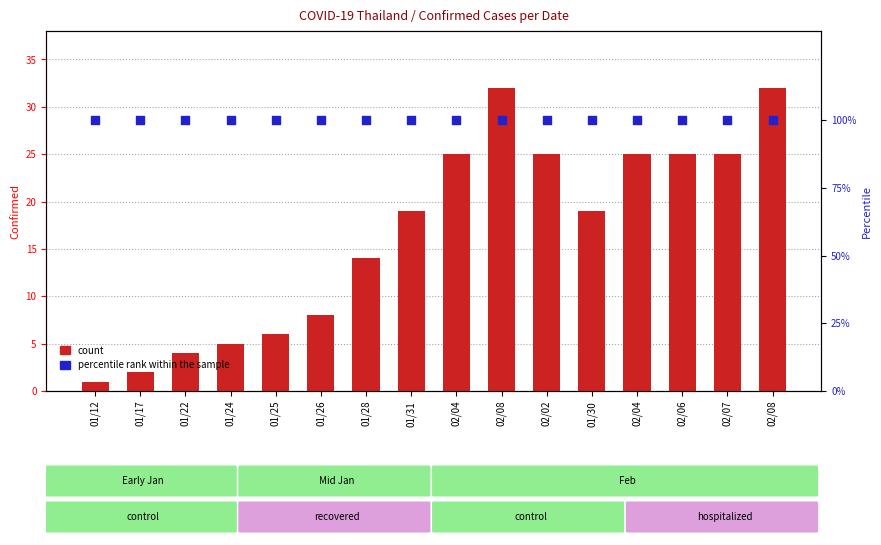

What is the total value across all series at 01/31?

119